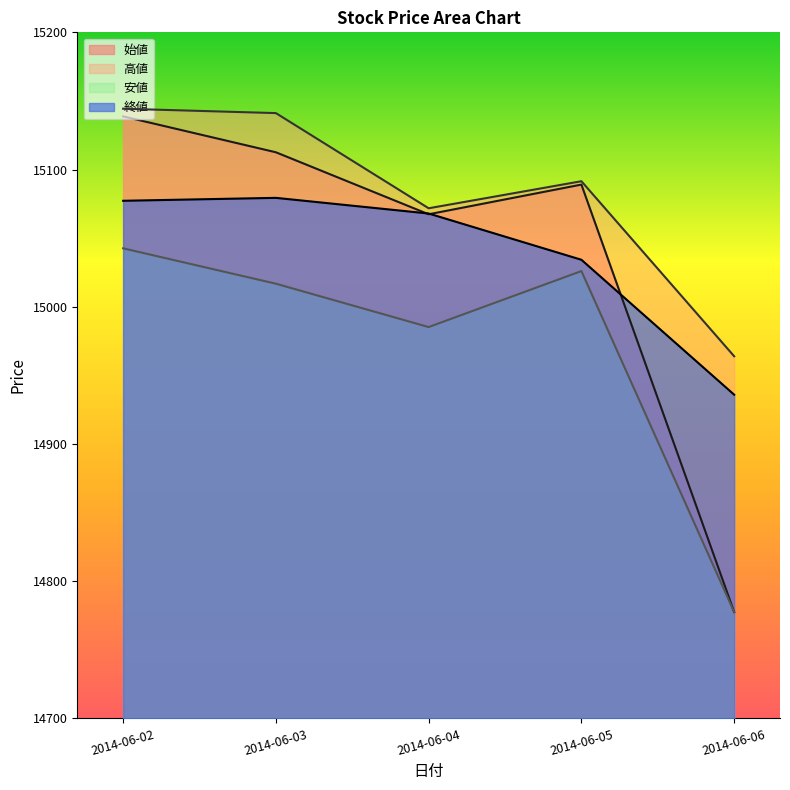

What are all the series names shown in the legend?

始値, 高値, 安値, 終値